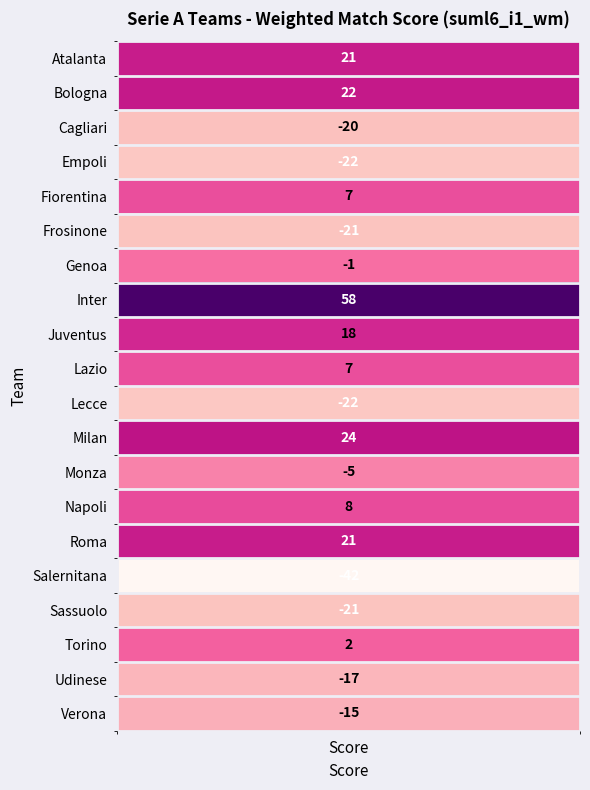

What is the greatest value displayed?

58